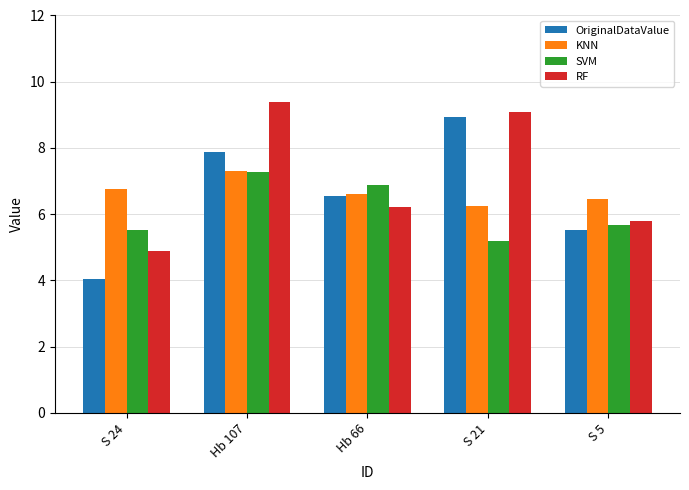

True or false: SVM has a value of 1.4 at S 21.

False